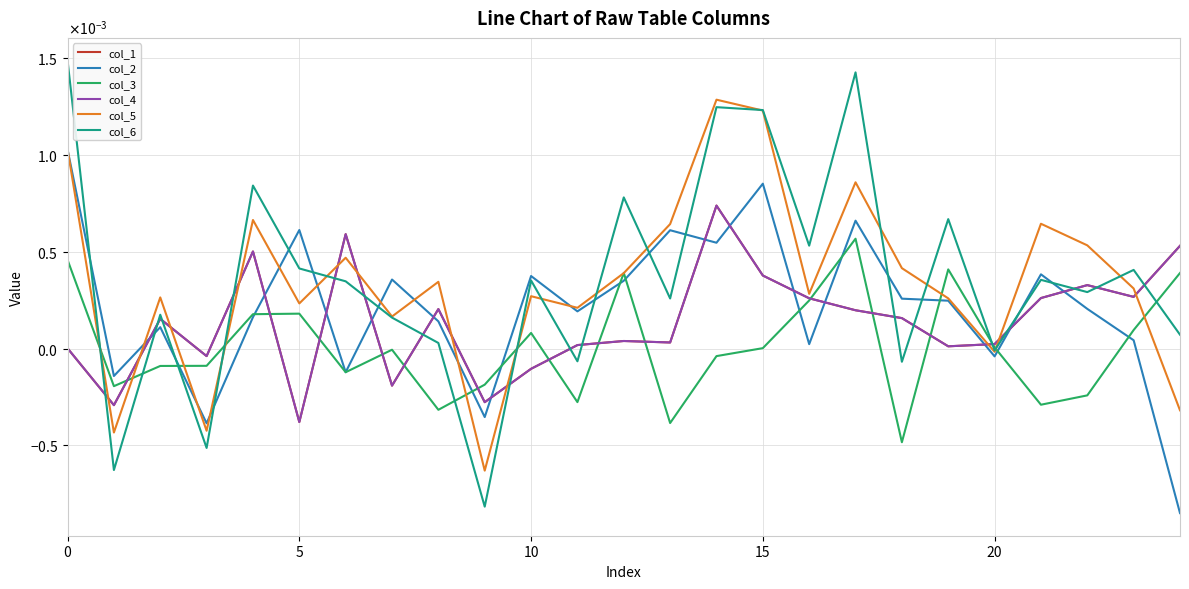

Which label corresponds to the smallest value in the chart?

24